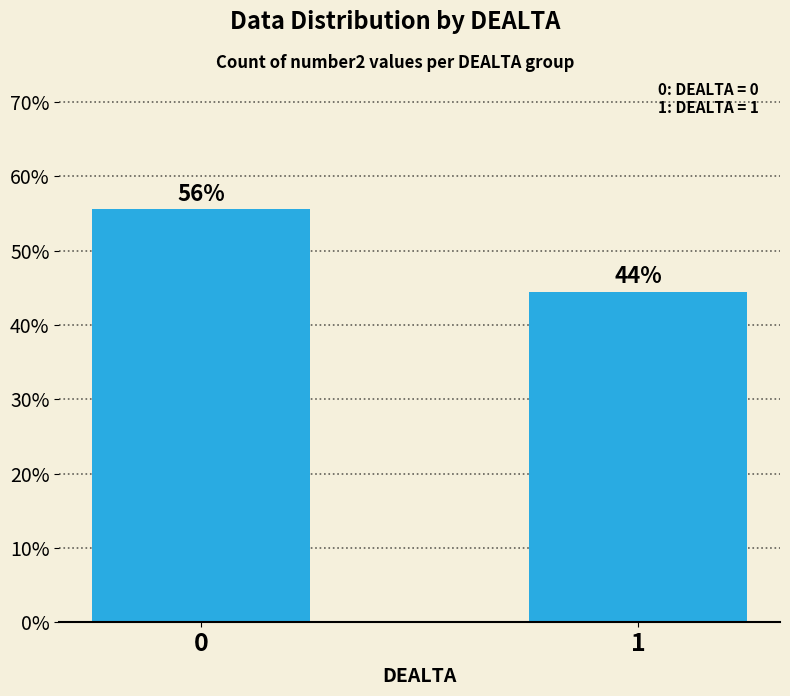

How many bars are there in total?

2